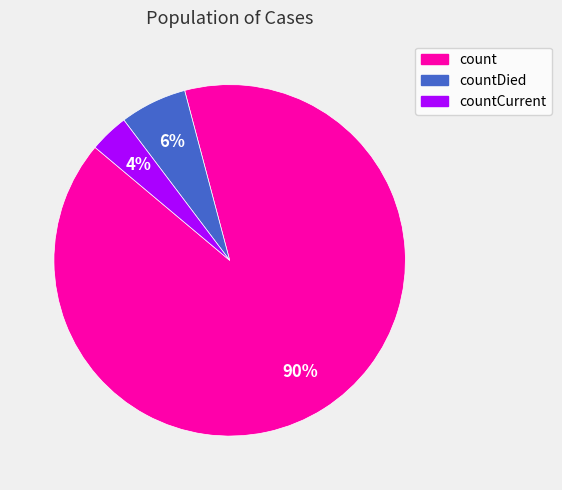

To the nearest percent, what is the average slice percentage?

33%